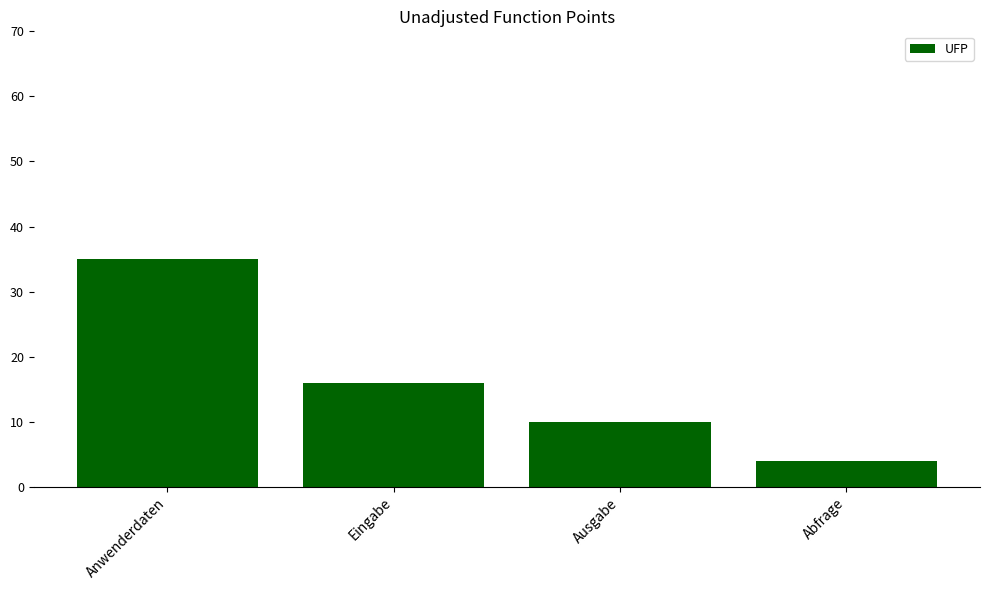

What is the label of the 4th bar from the left?

Abfrage